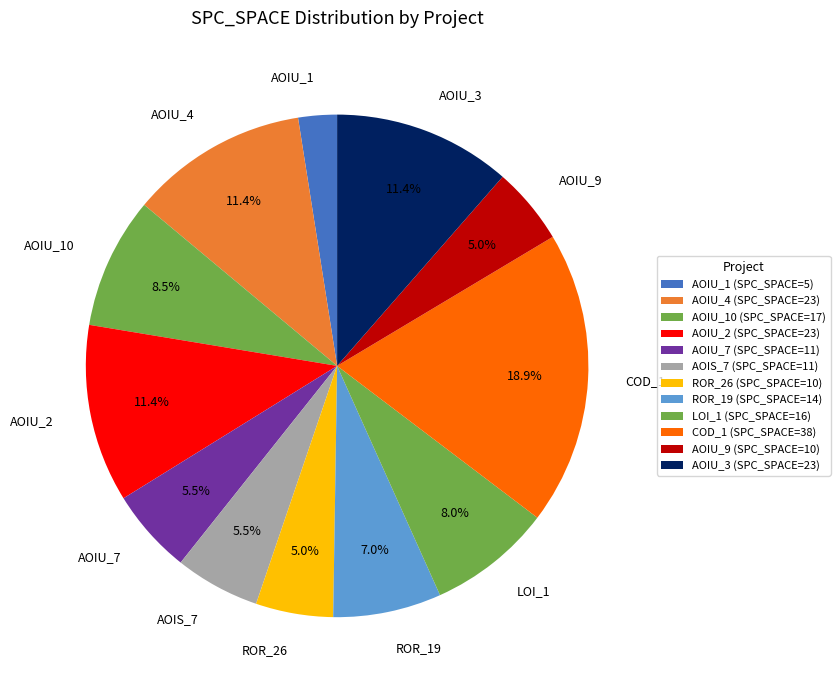

What is the ratio of the value at AOIU_10 to the value at AOIU_1?

3.4